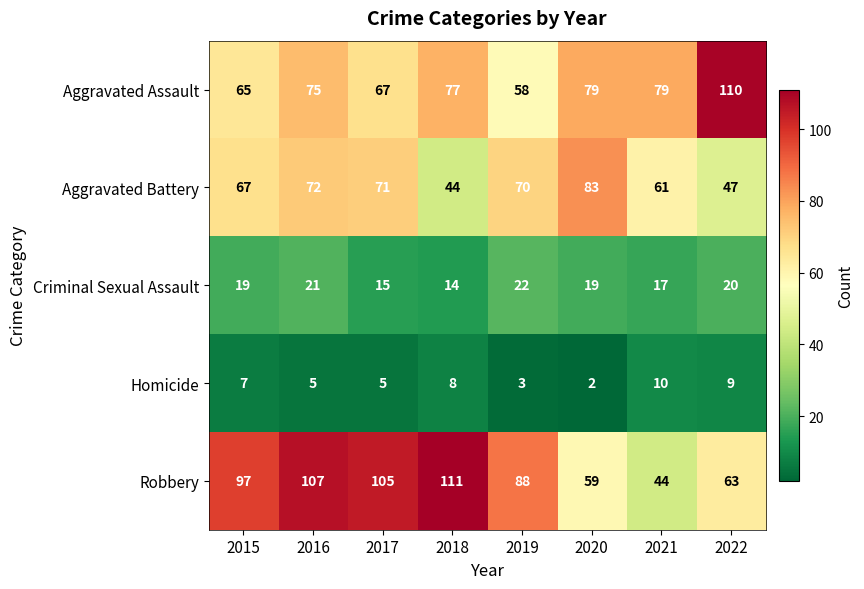

Is it true that Aggravated Battery equals 72 at 2016?

True